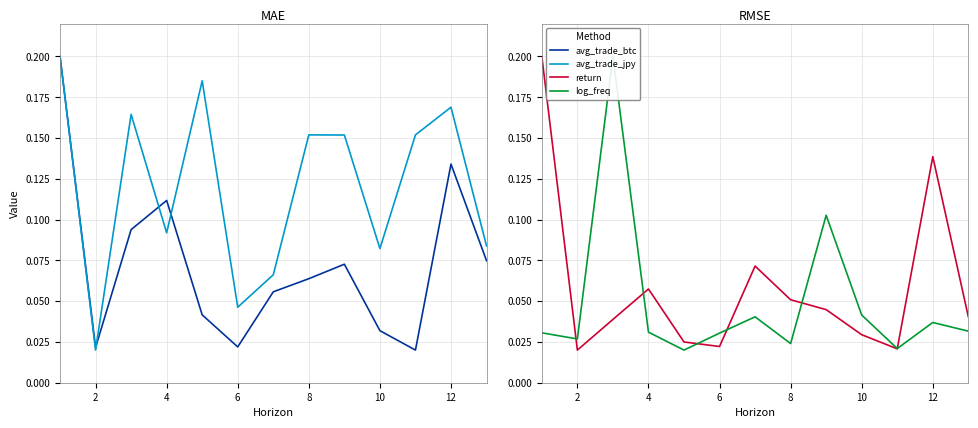

Which series has the largest range (max minus min)?

avg_trade_btc